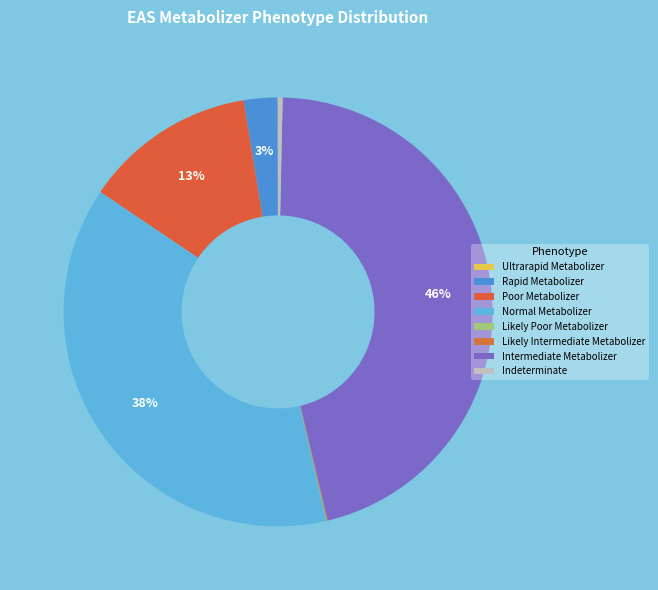

Is there any slice that represents more than half of the pie?

No